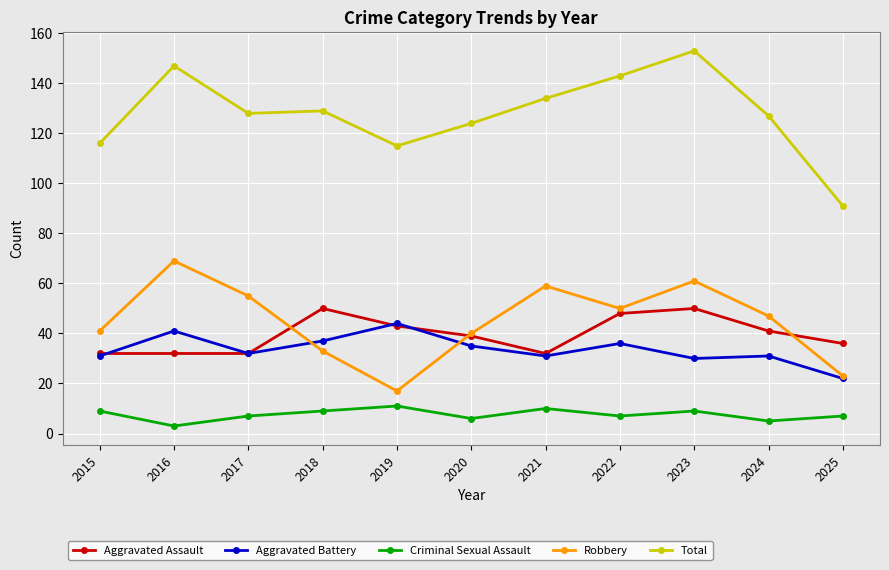

Is this an area chart (filled region under the line)?

No